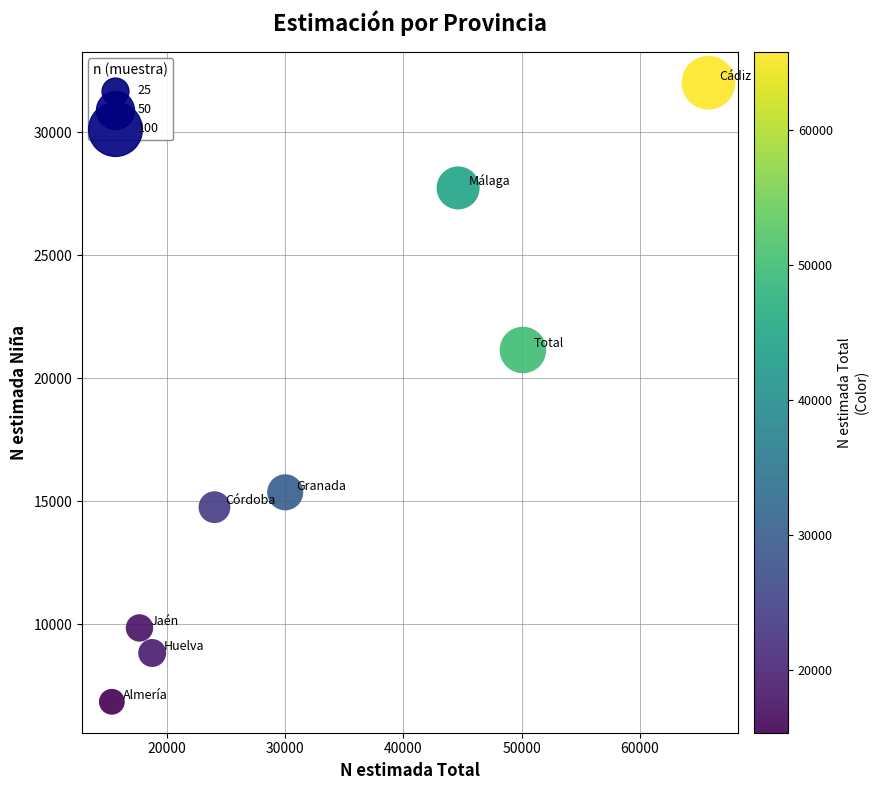

What is the range of Y values (max minus min)?

25157